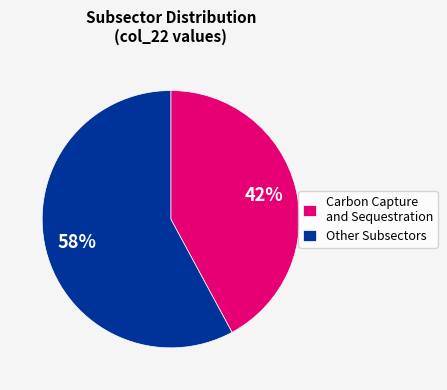

What is the ratio of the value at Carbon Capture and Sequestration to the value at Other Subsectors?

0.7